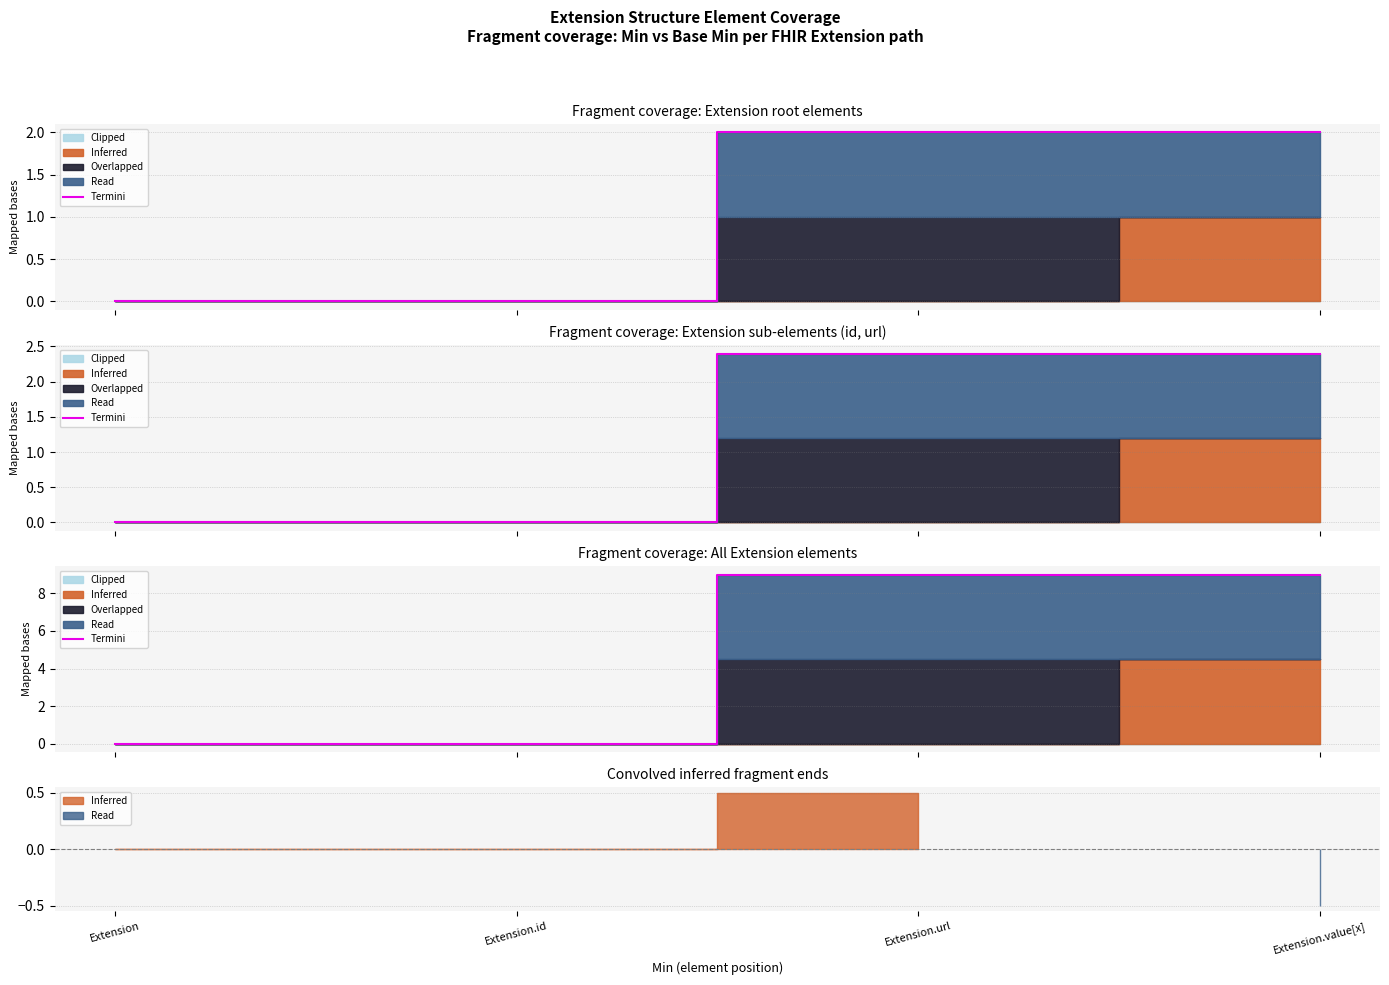

Which category has the highest value across all series?

Extension.url